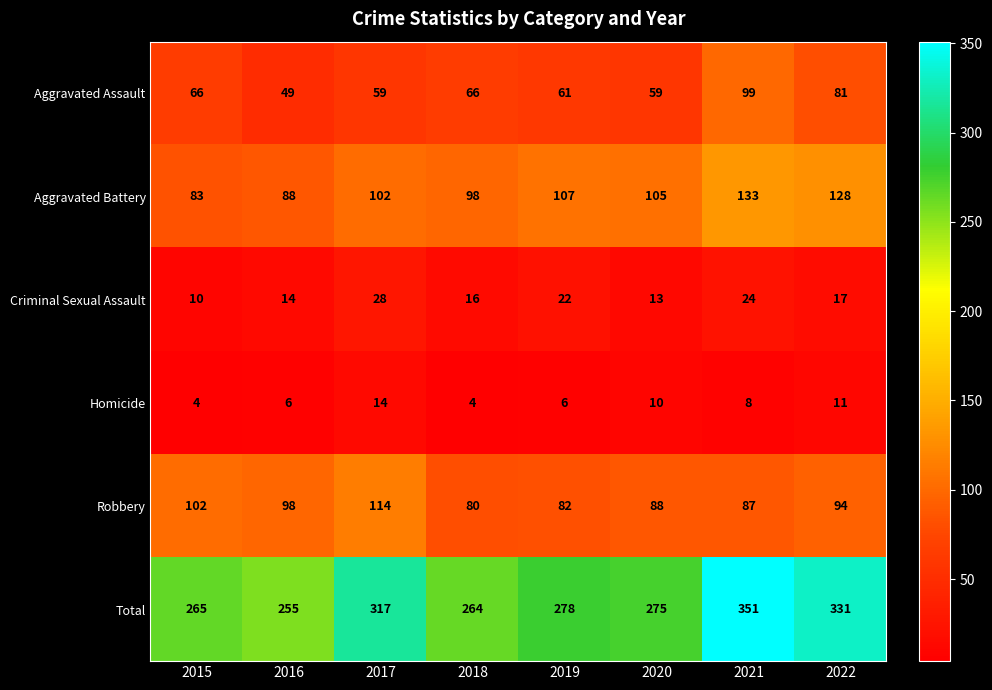

Rank the series by their maximum value, from lowest to highest.

Homicide, Criminal Sexual Assault, Aggravated Assault, Robbery, Aggravated Battery, Total